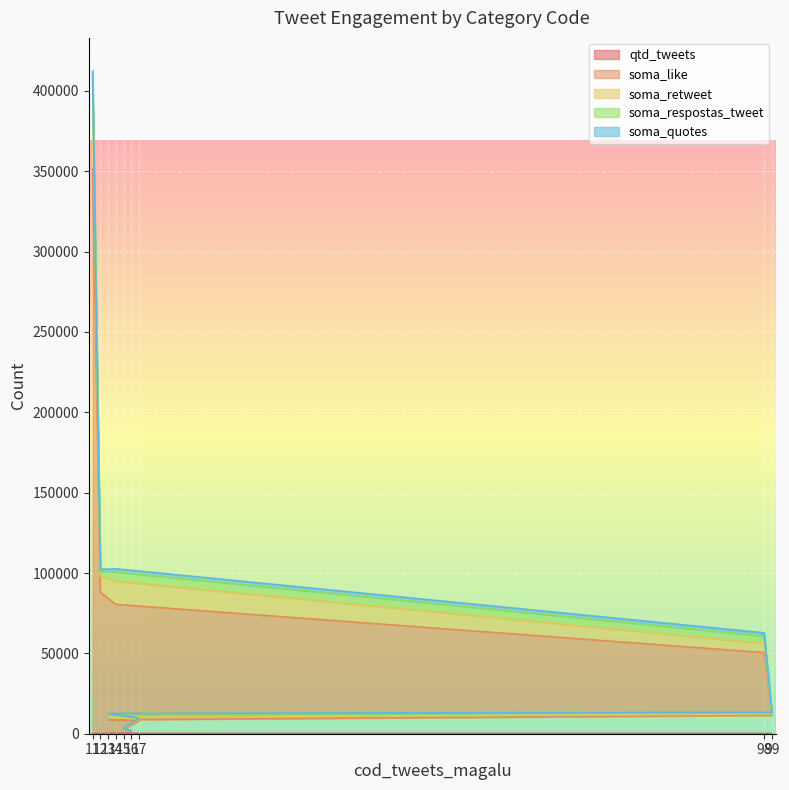

True or false: soma_retweet and qtd_tweets cross at least once.

False